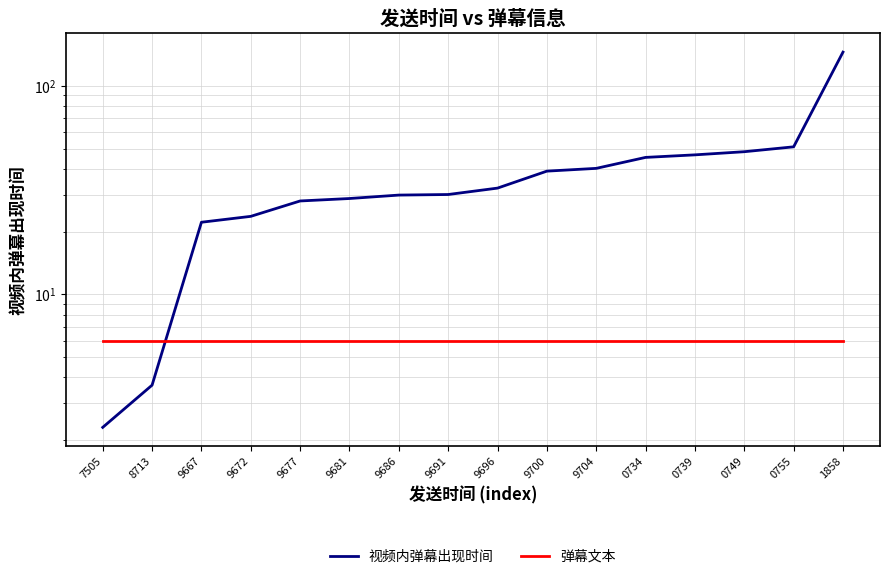

True or false: 视频内弹幕出现时间 has a value of 64.1 at 0749.

False